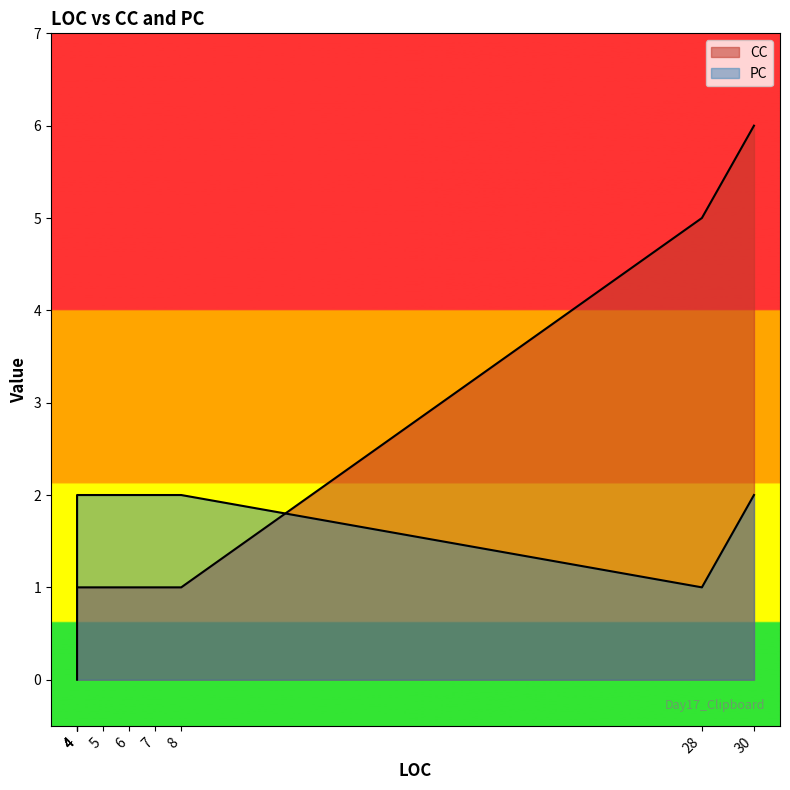

What is the maximum value shown in the chart?

6